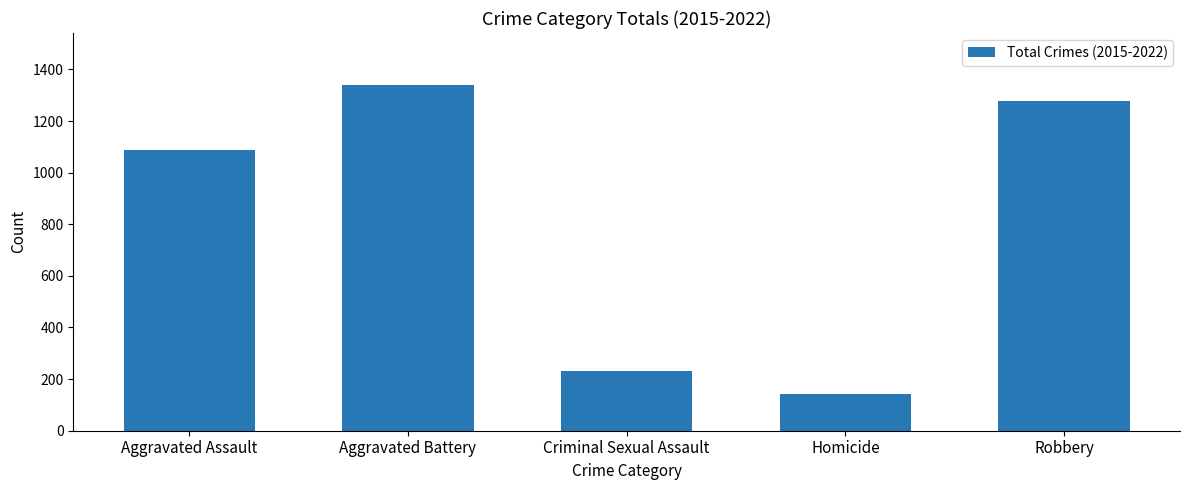

Reading right to left, list all the values displayed in this chart.

Robbery=1278	Homicide=143	Criminal Sexual Assault=233	Aggravated Battery=1340	Aggravated Assault=1087